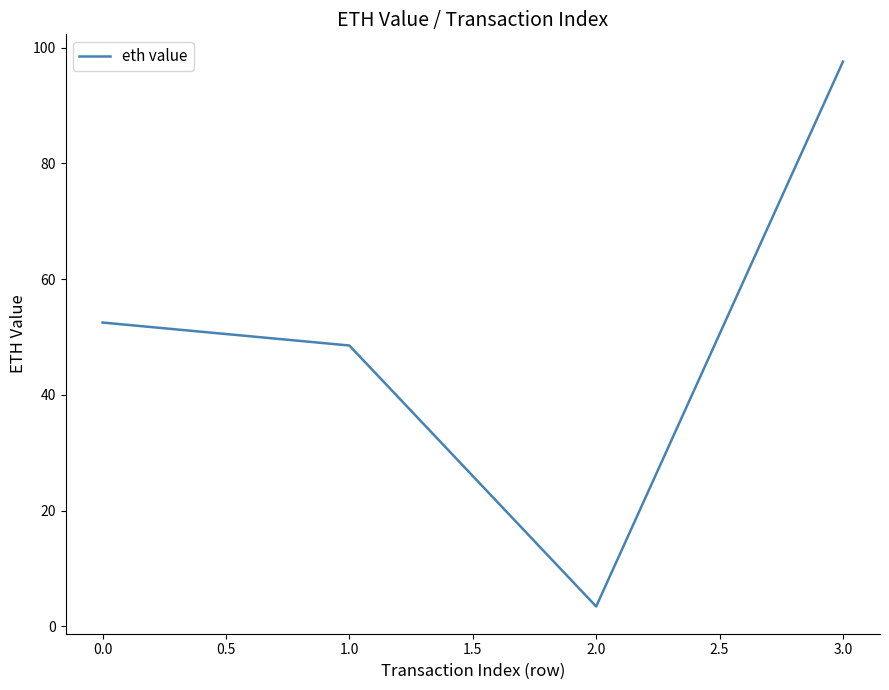

How many interior local valleys (lower than both neighbors) does the data have?

1